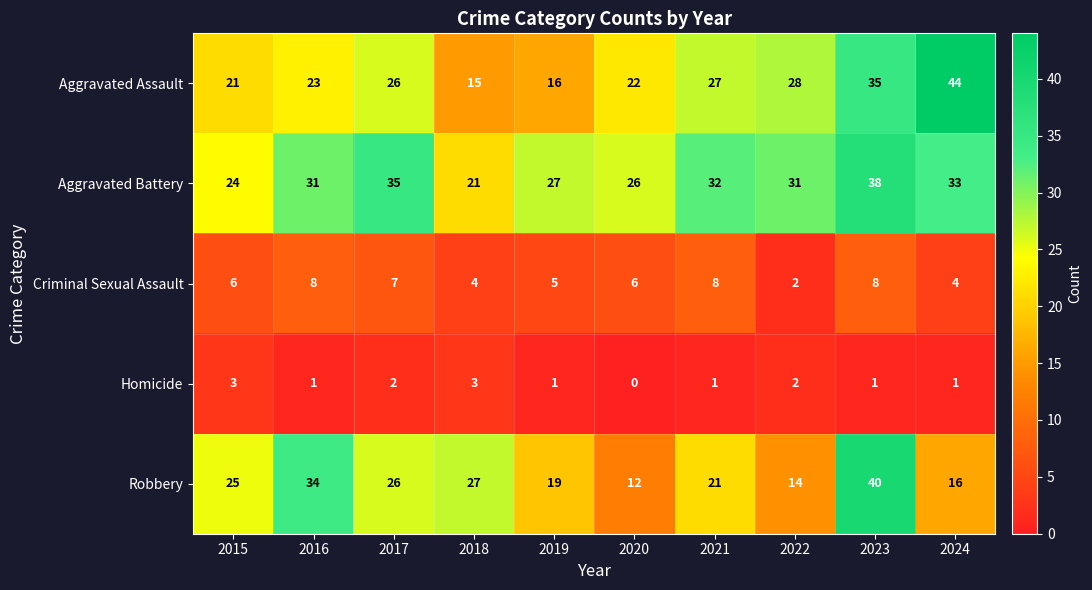

At which category is the sum across all series the highest?

2023